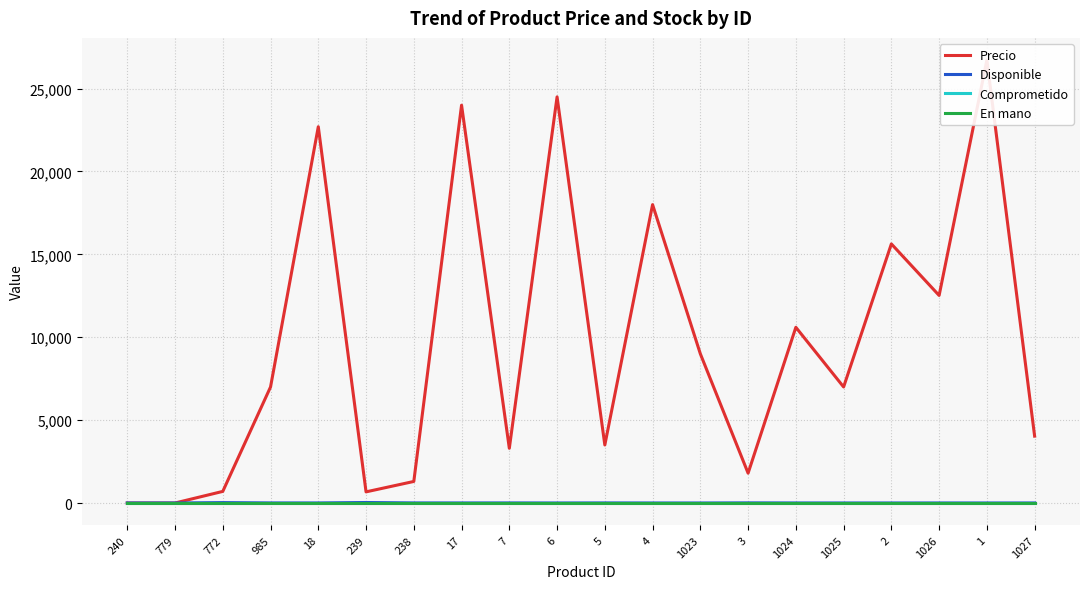

True or false: Disponible and Precio cross at least once.

False